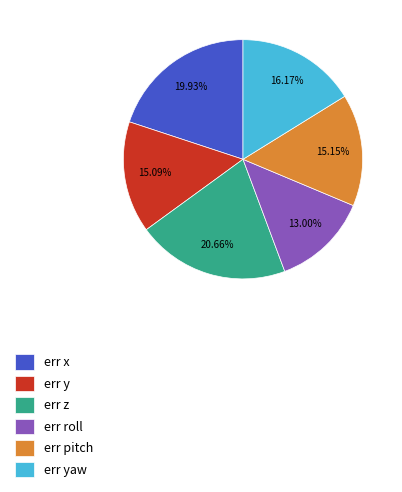

Combined, do err y and err pitch account for over 50%?

No